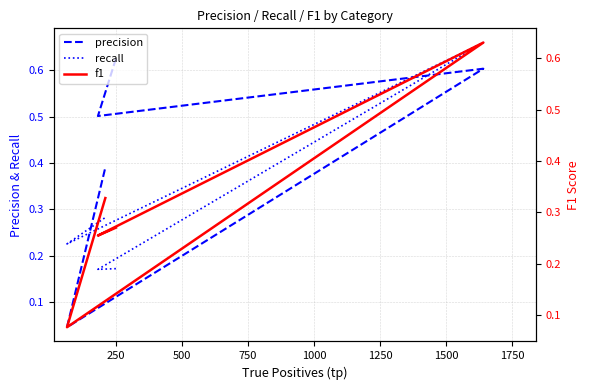

What is the total value across all series at 250?

0.9